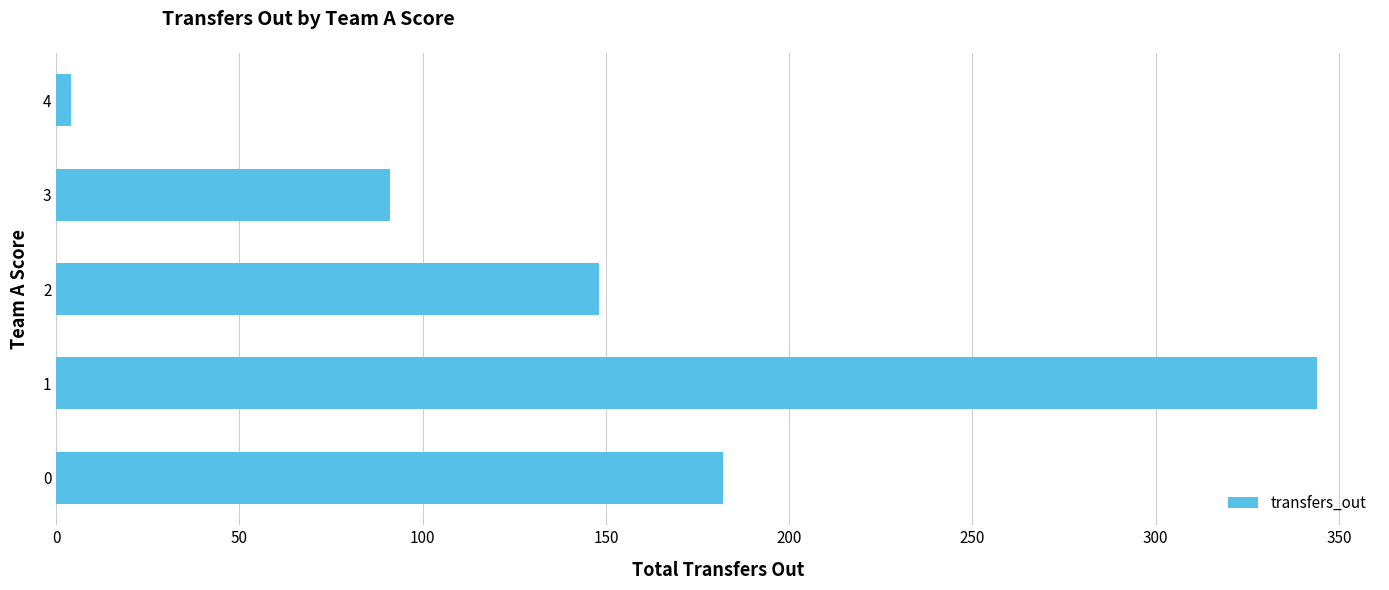

Reading bottom to top, what are all the values shown in this chart?

182	344	148	91	4